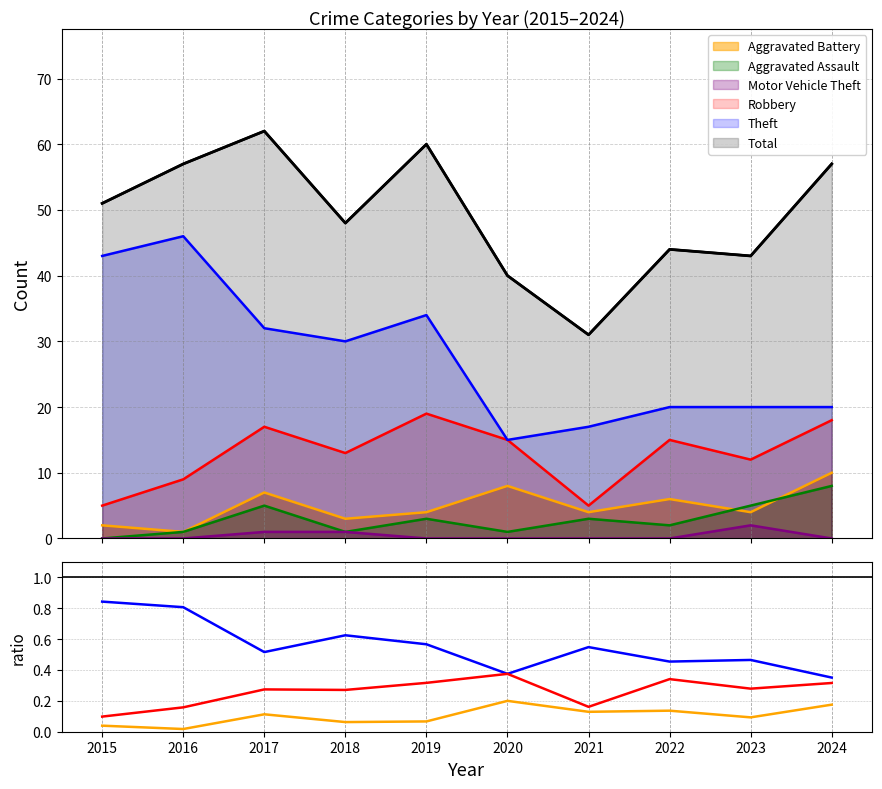

Reading right to left, transcribe all the data shown in this chart.

Theft: 0.4	0.5	0.5	0.5	0.4	0.6	0.6	0.5	0.8	0.8
Robbery: 0.3	0.3	0.3	0.2	0.4	0.3	0.3	0.3	0.2	0.1
Aggravated Battery: 0.2	0.1	0.1	0.1	0.2	0.1	0.1	0.1	0.0	0.0